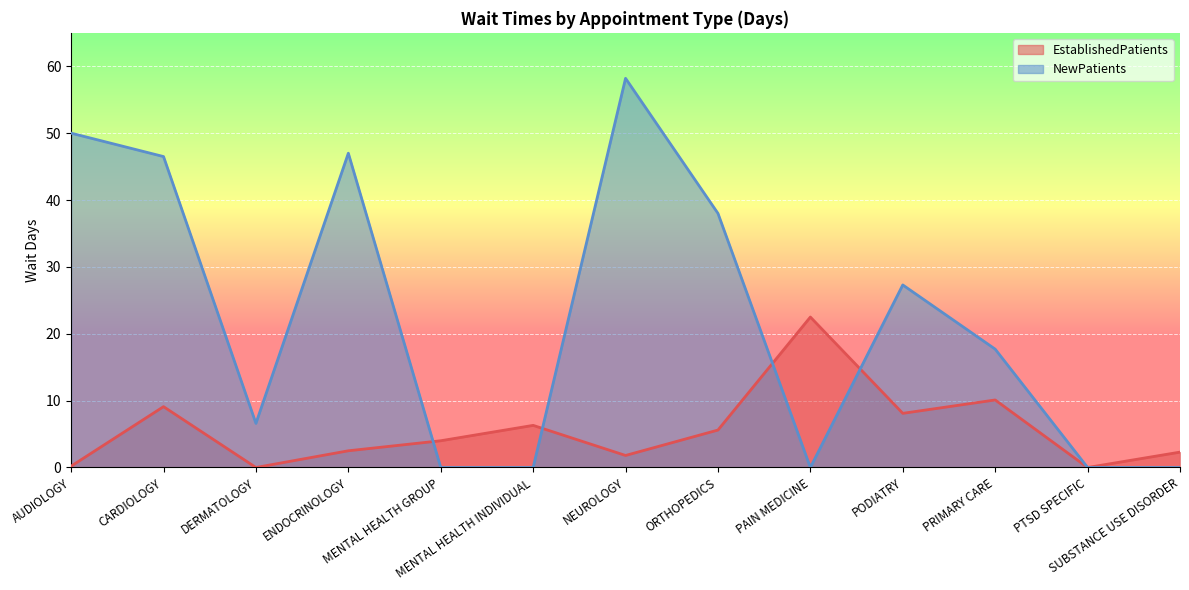

At which category does EstablishedPatients reach its first local valley?

DERMATOLOGY